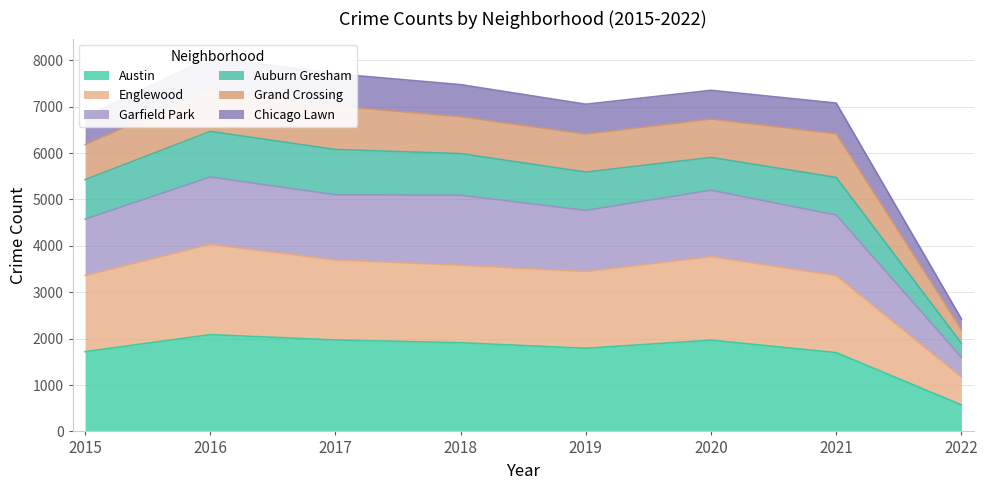

Which label corresponds to the smallest value in the chart?

2022